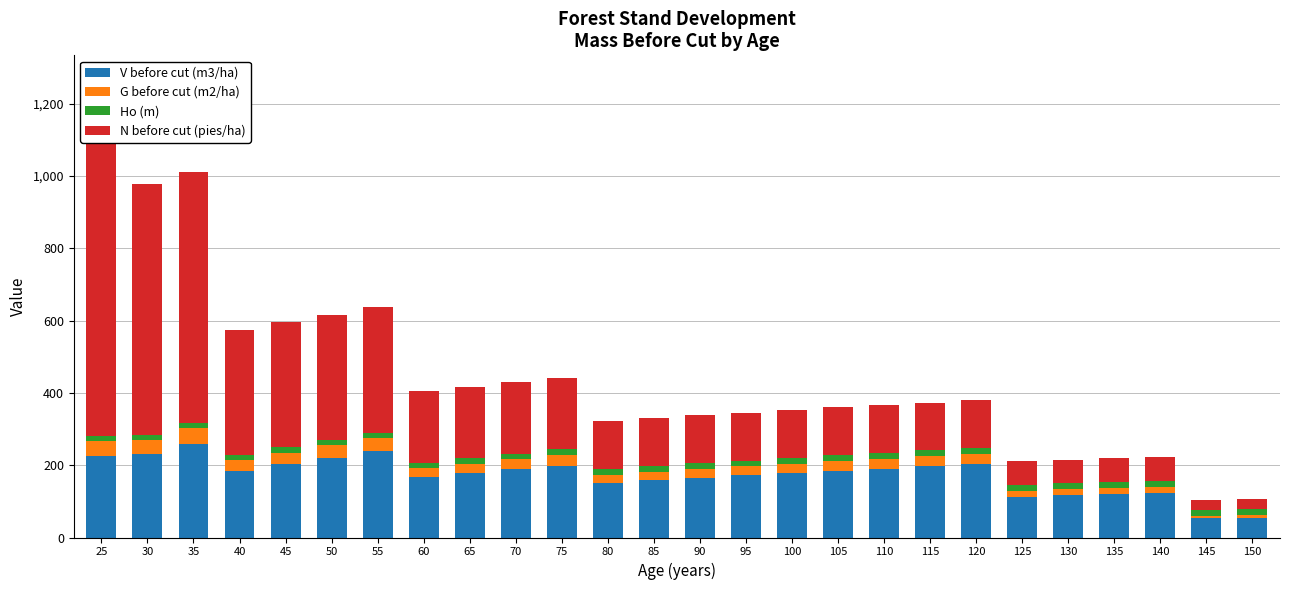

What is the value of the Ho (m) bar at the 21st from the left?

16.6